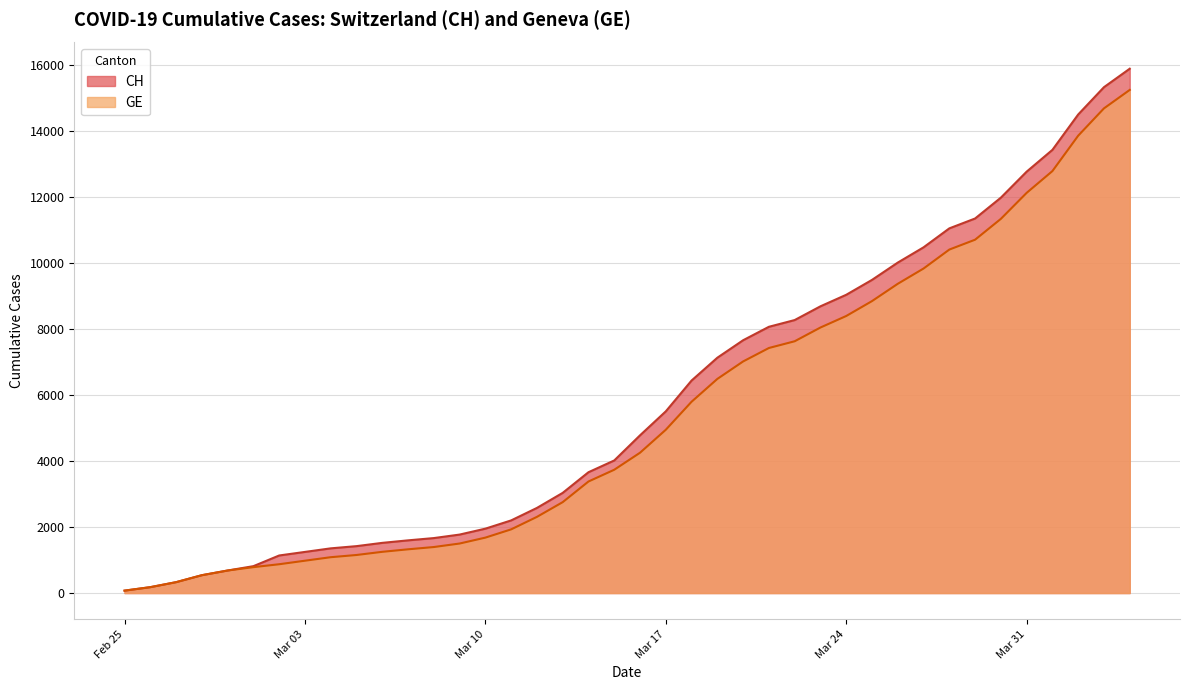

What is the difference between the GE values at Mar 03 and Mar 17?

3965